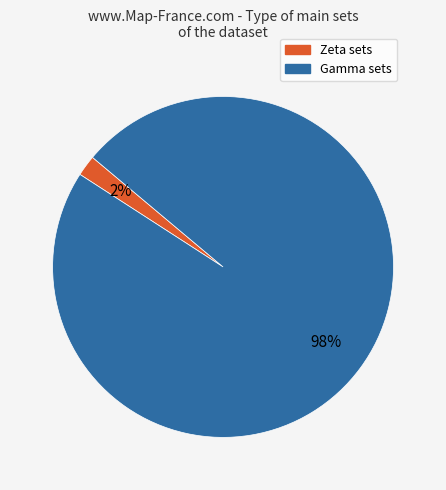

Is the sum of Gamma and Zeta greater than half?

Yes